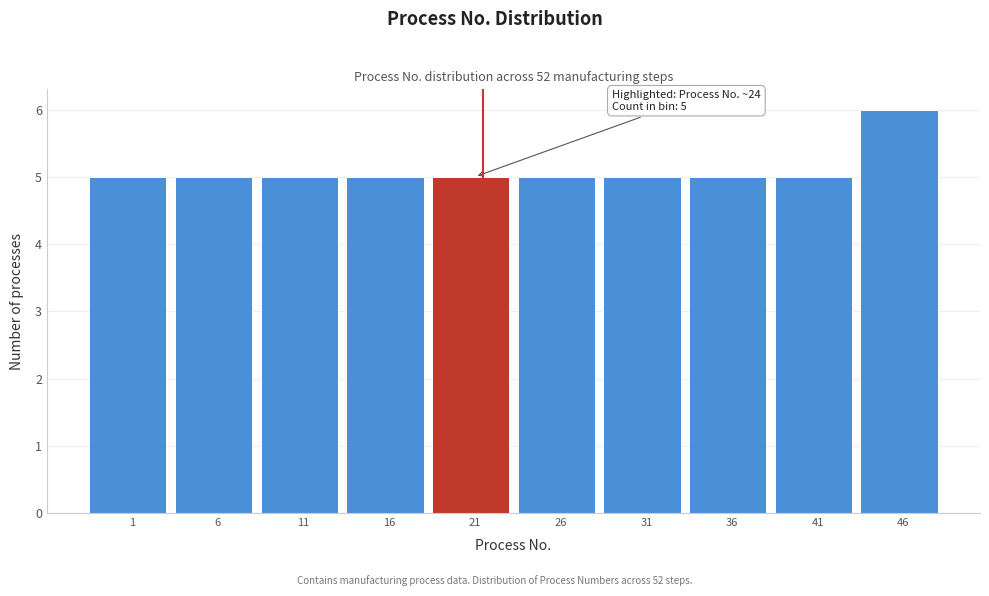

Reading left to right, extract all data points from this chart.

5	5	5	5	5	5	5	5	5	6